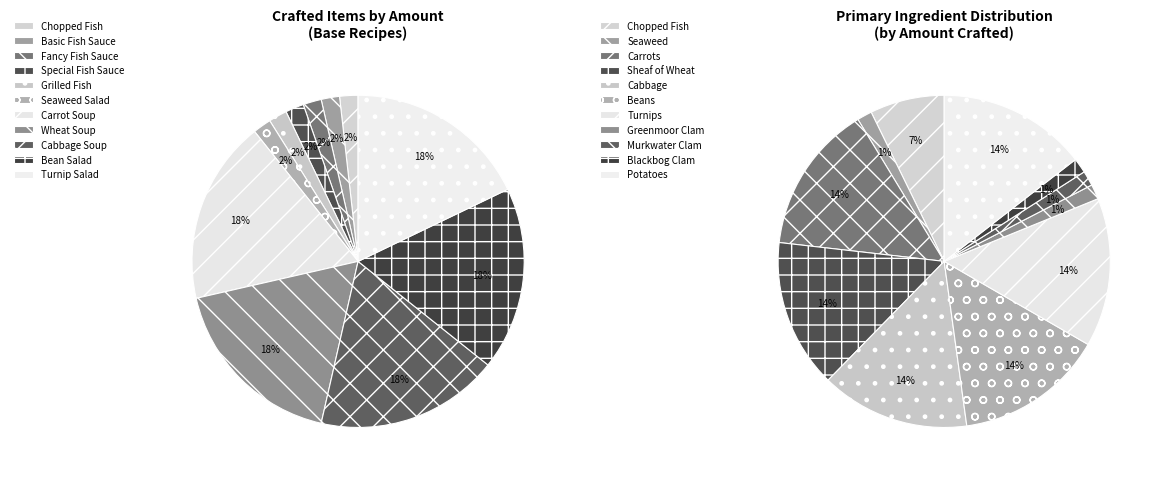

To the nearest percent, what is the combined percentage of Wheat Soup and Bean Salad?

36%